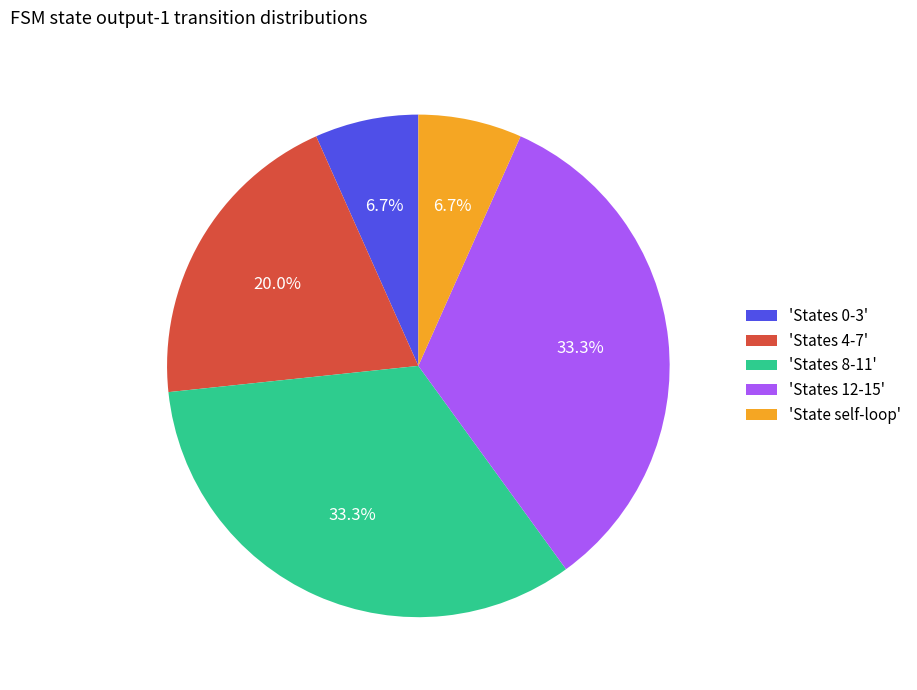

Which has a higher value, 'States 12-15' or 'States 0-3'?

'States 12-15'